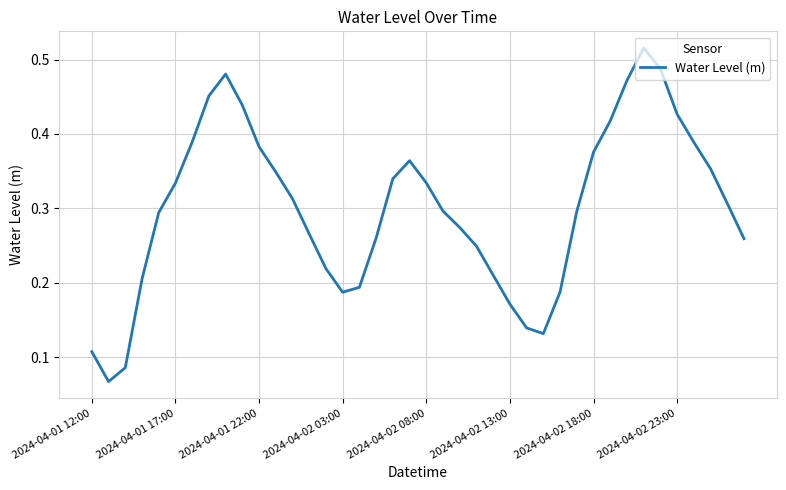

How many lines are shown in the chart?

1